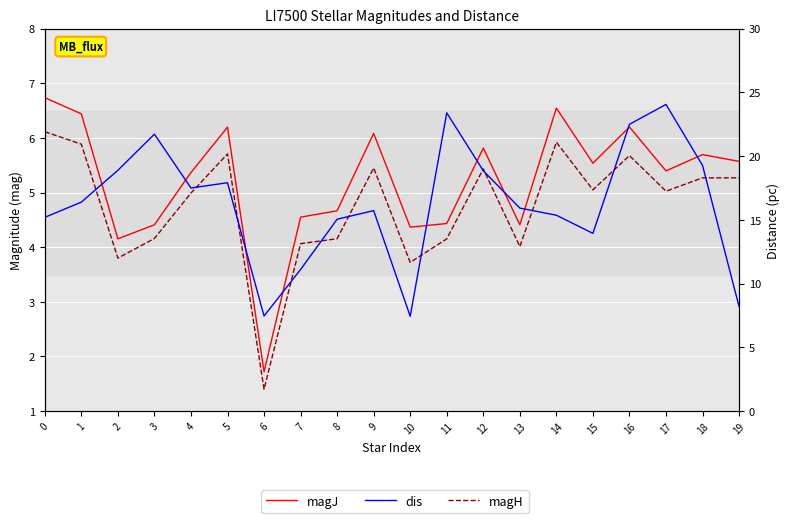

Which series has the largest range (max minus min)?

dis